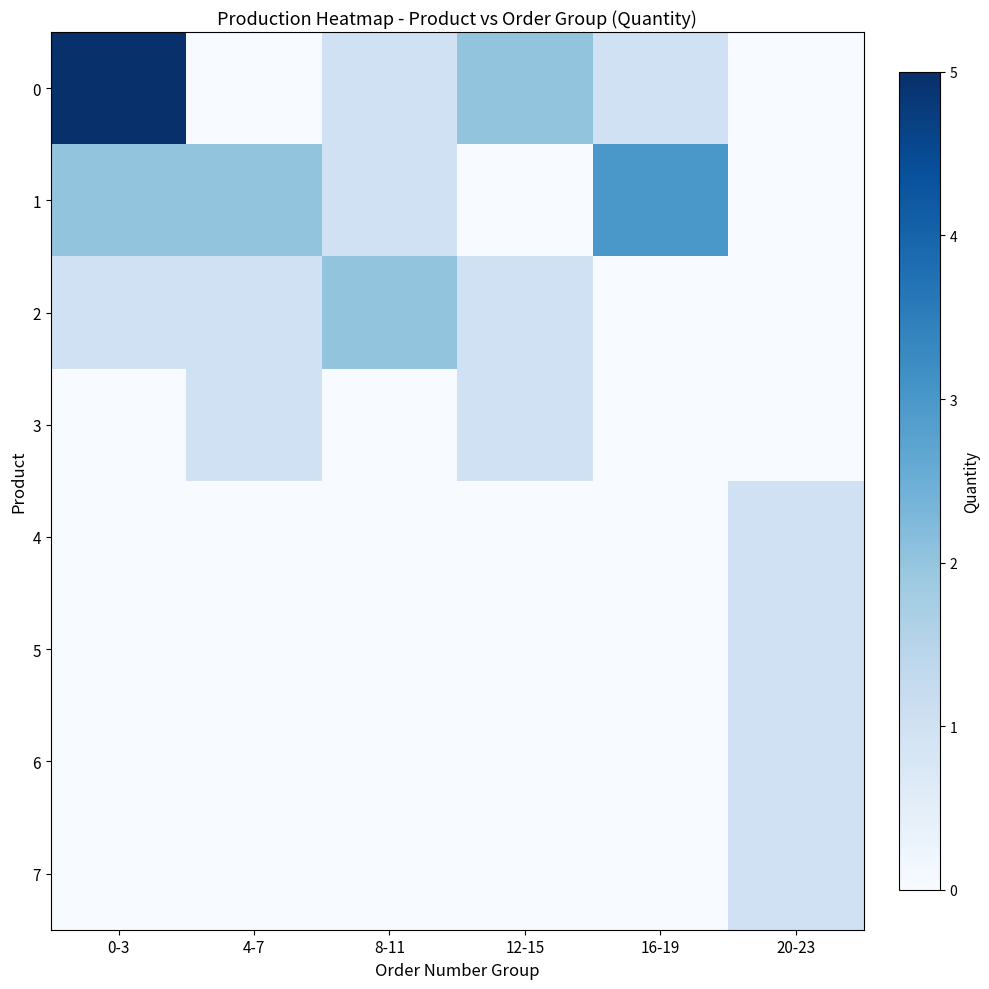

Reading left to right, list all the values displayed in this chart.

0: 0-3=5	4-7=0	8-11=1	12-15=2	16-19=1	20-23=0
1: 0-3=2	4-7=2	8-11=1	12-15=0	16-19=3	20-23=0
2: 0-3=1	4-7=1	8-11=2	12-15=1	16-19=0	20-23=0
3: 0-3=0	4-7=1	8-11=0	12-15=1	16-19=0	20-23=0
4: 0-3=0	4-7=0	8-11=0	12-15=0	16-19=0	20-23=1
5: 0-3=0	4-7=0	8-11=0	12-15=0	16-19=0	20-23=1
6: 0-3=0	4-7=0	8-11=0	12-15=0	16-19=0	20-23=1
7: 0-3=0	4-7=0	8-11=0	12-15=0	16-19=0	20-23=1